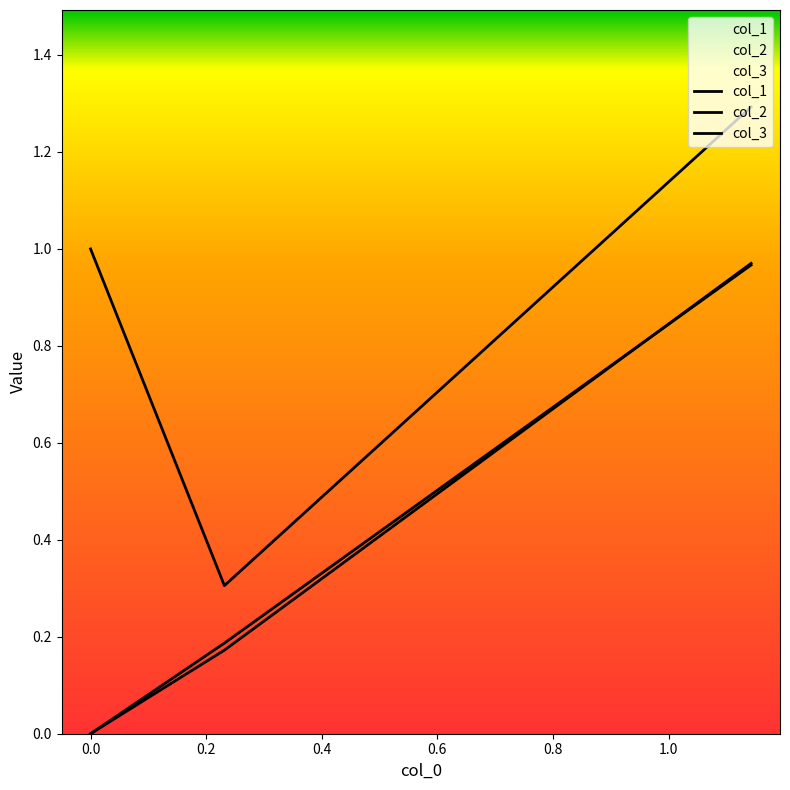

What is the greatest value displayed?

1.3